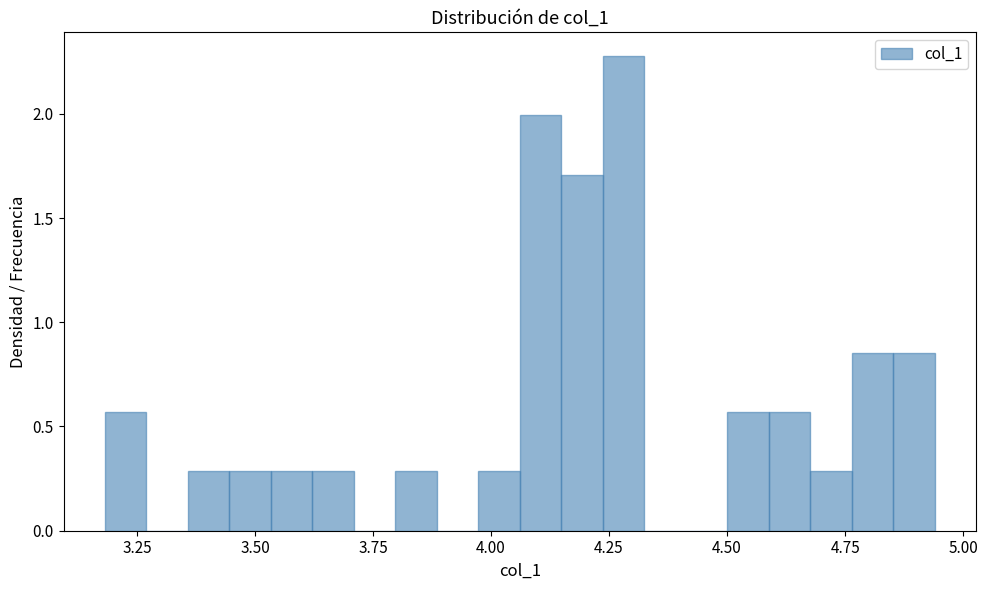

Around what value on the x-axis is the tallest bar? Give the approximate position of its centre, as read against the axis.

4.30